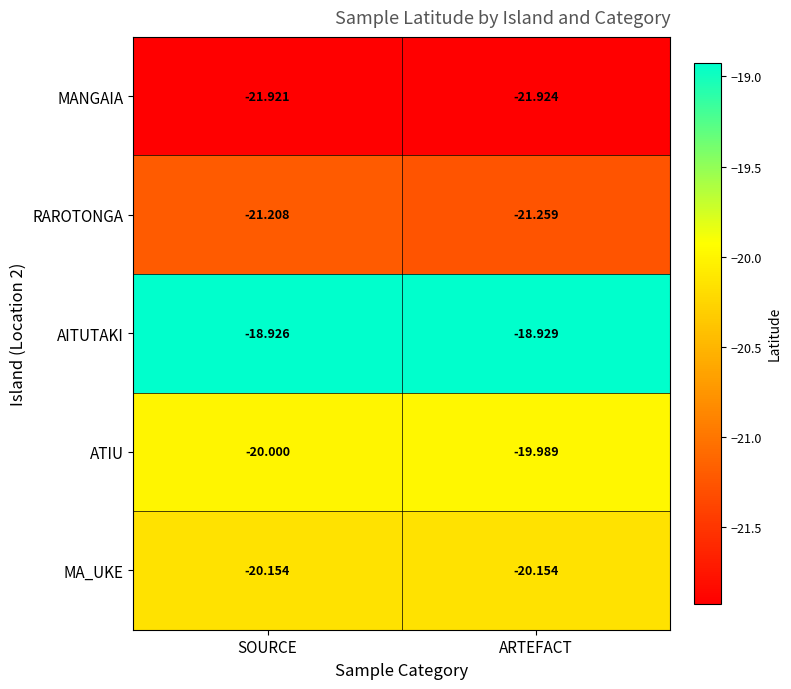

Count the number of categories in the chart.

2